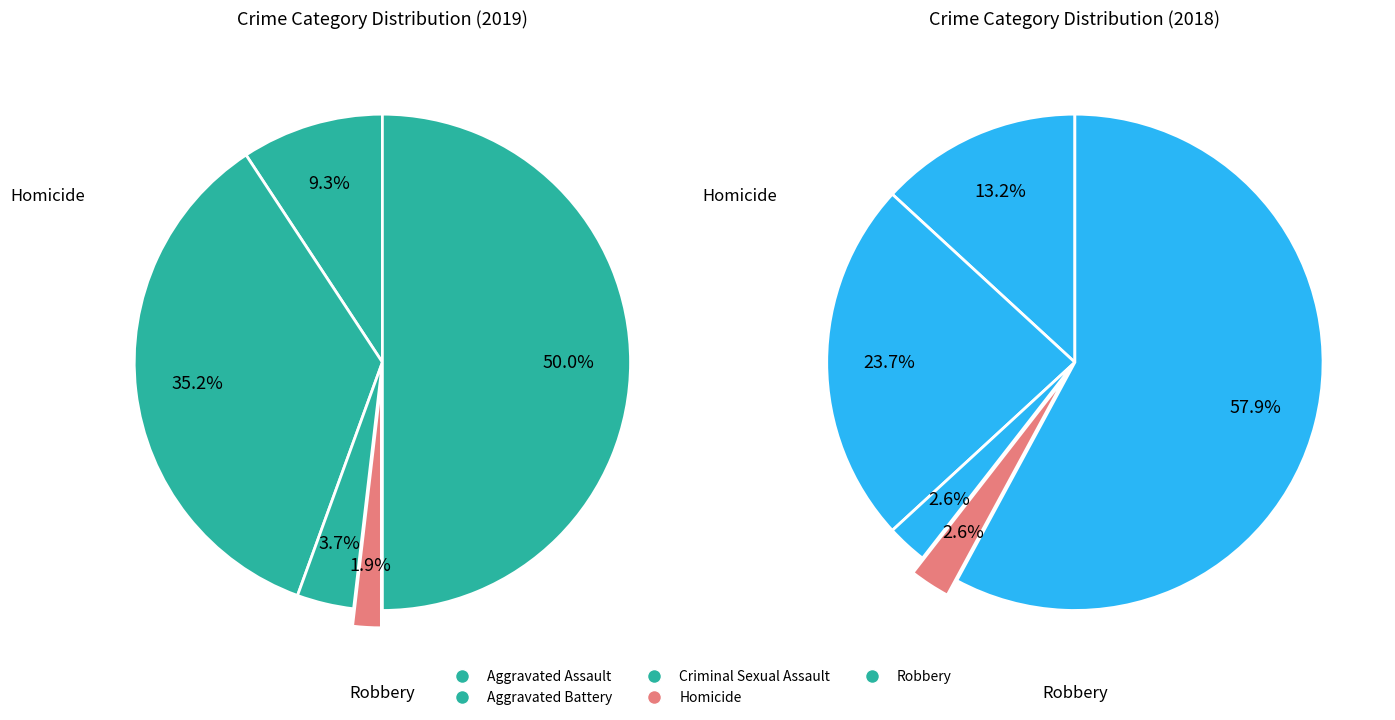

Is it true that Criminal Sexual Assault is 4% of the pie?

True